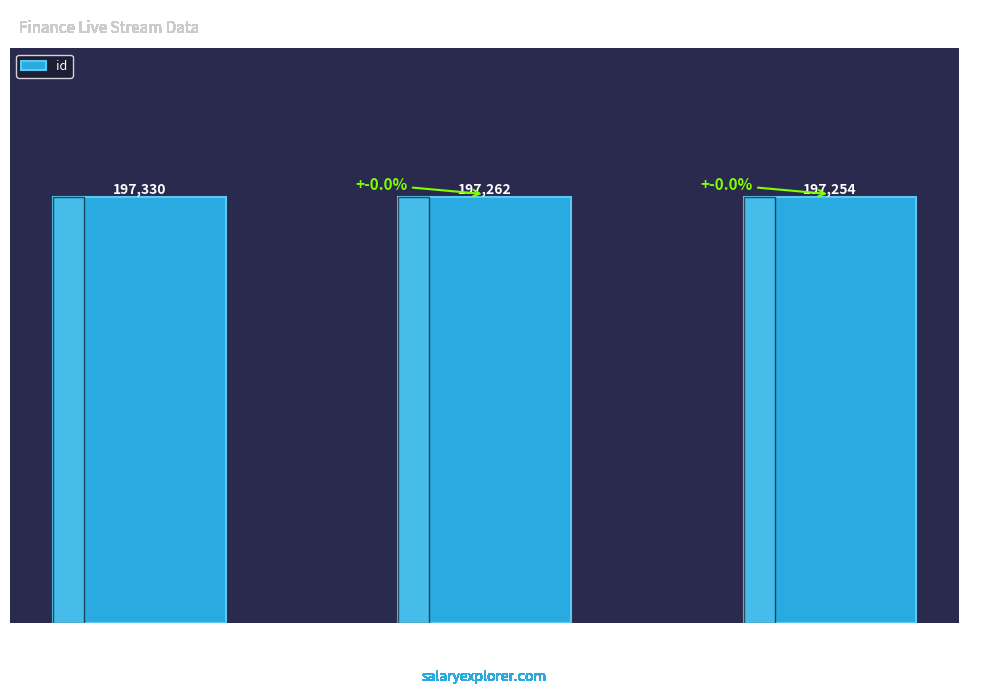

Which category has the highest value across all series?

数据